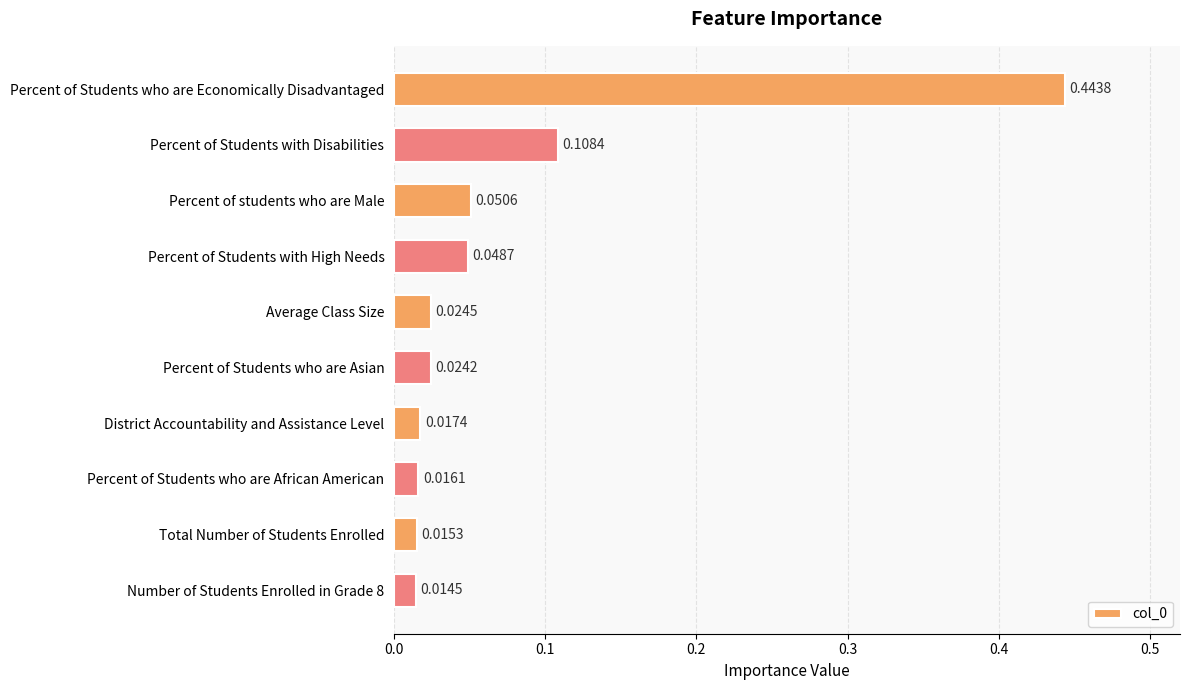

At which category does the chart reach its peak across all series?

Percent of Students who are Economically Disadvantaged